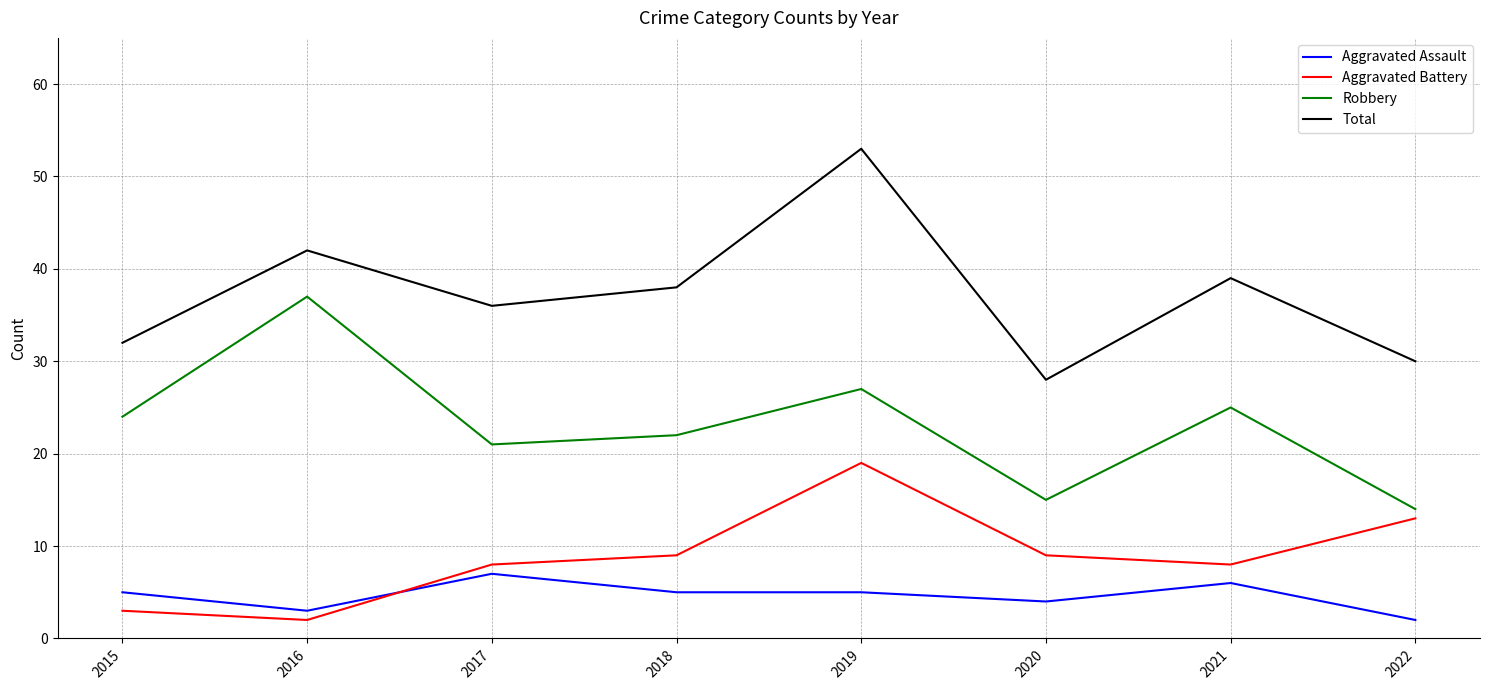

Is the value of Robbery at 2020 greater than the value of Aggravated Assault at 2018?

Yes